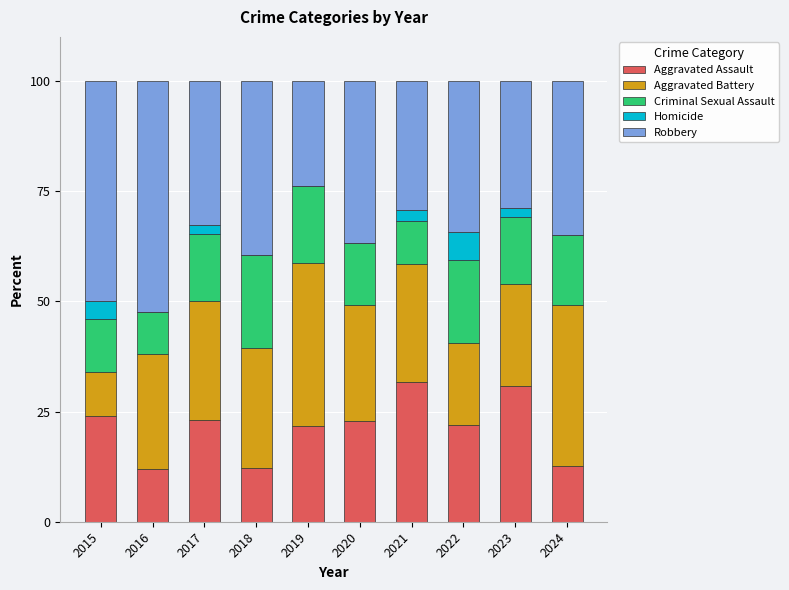

What is the total value across all series at 2016?

100.0